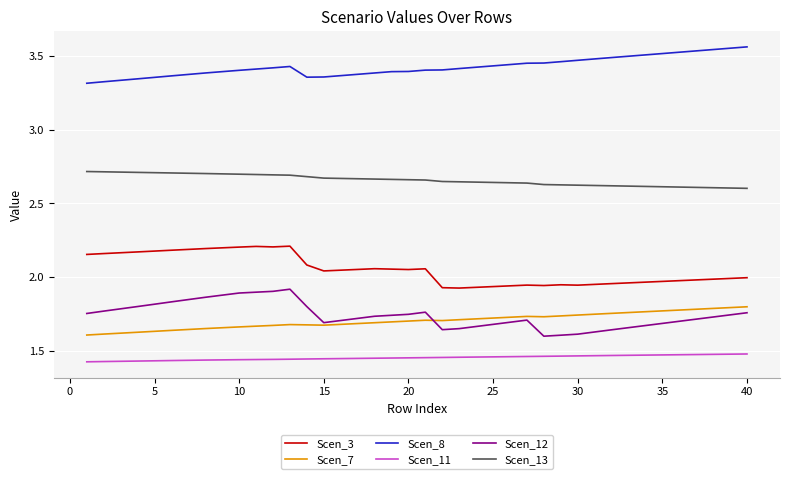

Which series has the largest total across all categories?

Scen_8